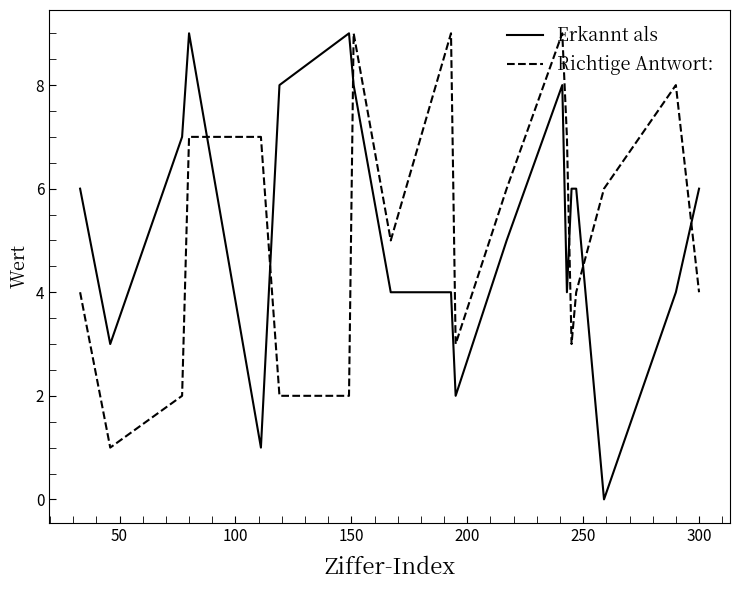

Which series ends up on top after the final intersection of Richtige Antwort: and Erkannt als?

Erkannt als